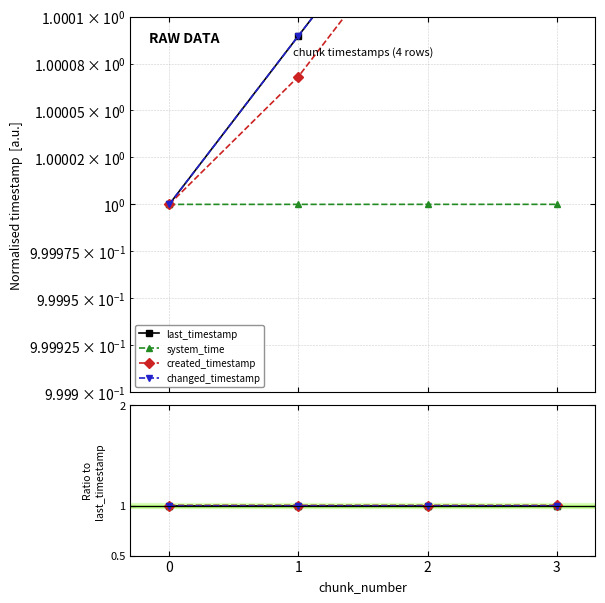

What are all the series names shown in the legend?

last_timestamp, system_time, created_timestamp, changed_timestamp